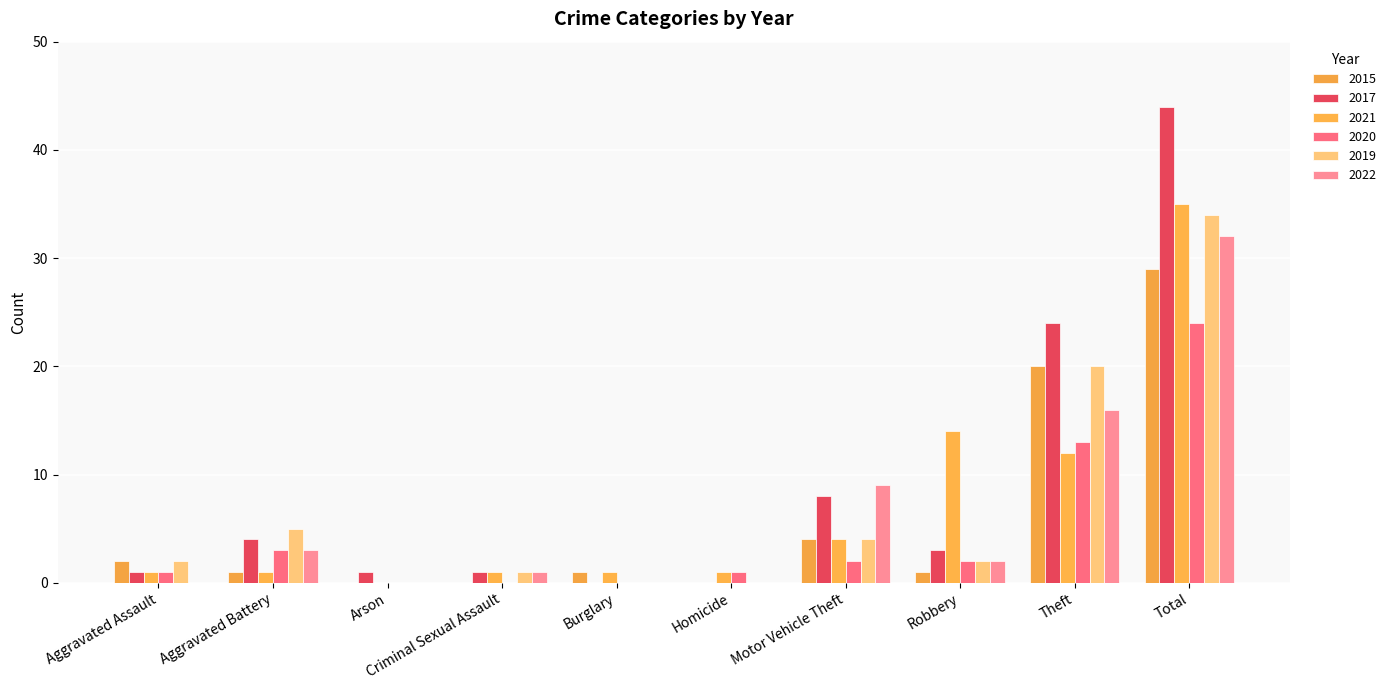

Is it true that 2019 equals 23 at Burglary?

False